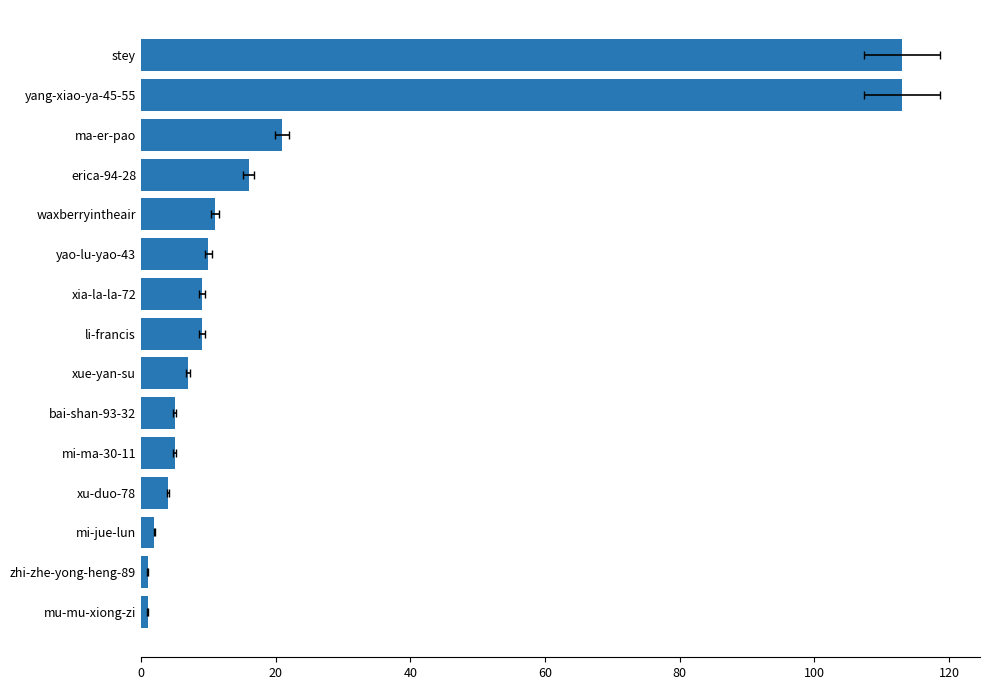

What is the maximum value shown in the chart?

113